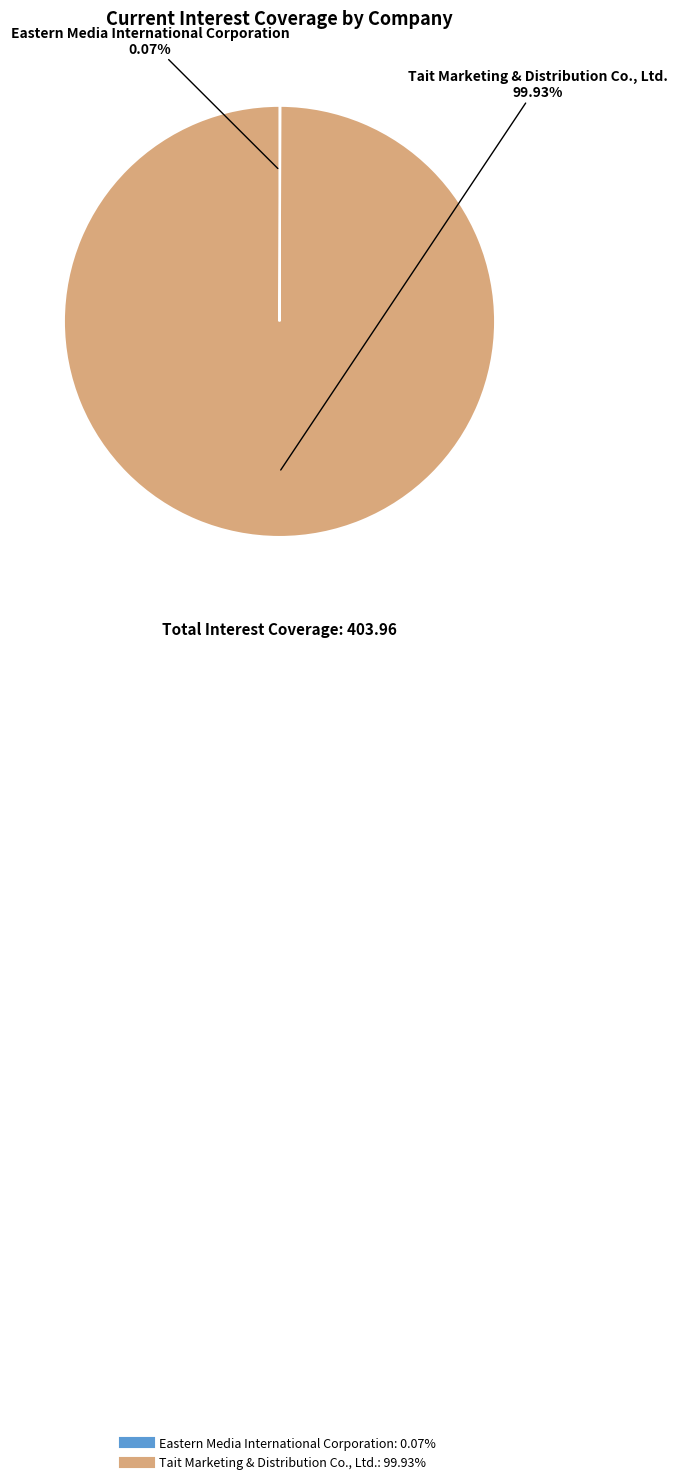

Is there any slice that represents more than half of the pie?

Yes